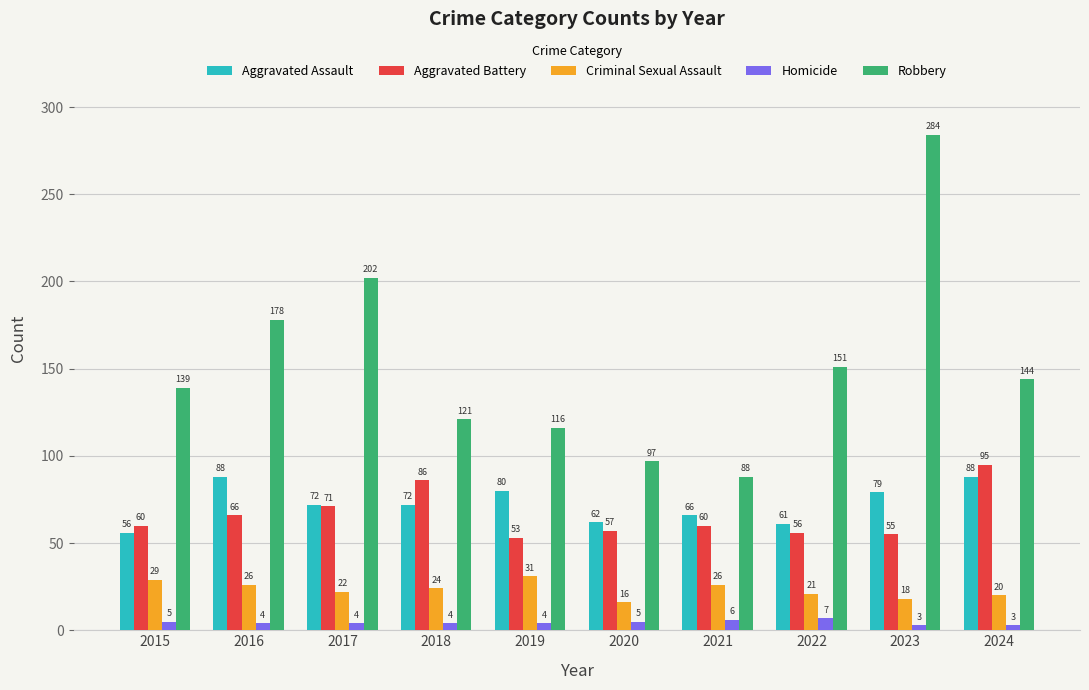

Reading right to left, list all the values displayed in this chart.

Aggravated Assault: 2024=88	2023=79	2022=61	2021=66	2020=62	2019=80	2018=72	2017=72	2016=88	2015=56
Aggravated Battery: 2024=95	2023=55	2022=56	2021=60	2020=57	2019=53	2018=86	2017=71	2016=66	2015=60
Criminal Sexual Assault: 2024=20	2023=18	2022=21	2021=26	2020=16	2019=31	2018=24	2017=22	2016=26	2015=29
Homicide: 2024=3	2023=3	2022=7	2021=6	2020=5	2019=4	2018=4	2017=4	2016=4	2015=5
Robbery: 2024=144	2023=284	2022=151	2021=88	2020=97	2019=116	2018=121	2017=202	2016=178	2015=139